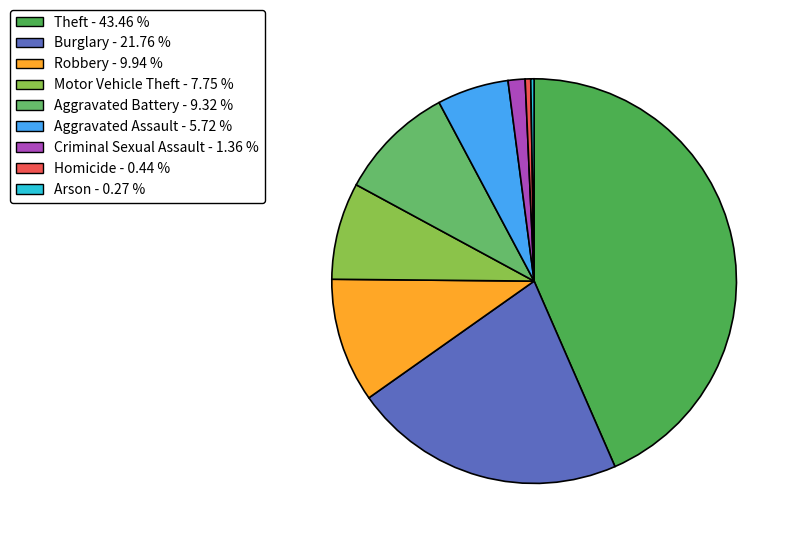

What percentage is the Theft slice, to the nearest percent?

43%